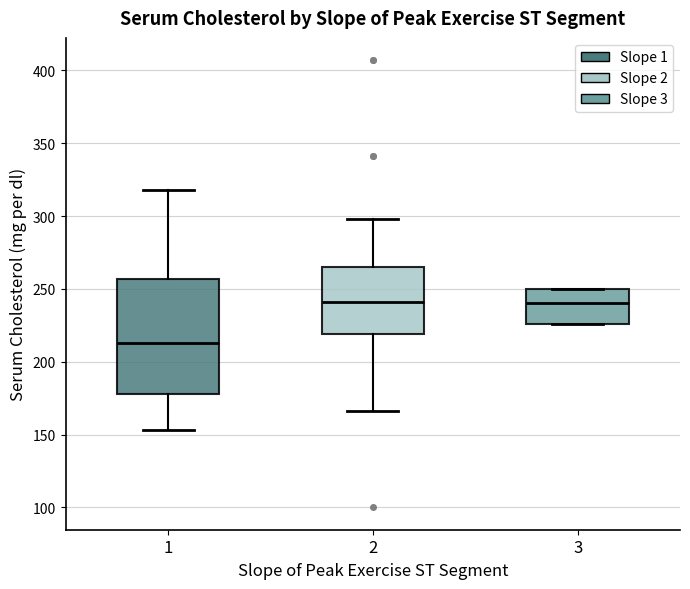

Where does the upper whisker of the box at x = 2 end on the y-axis? The values are not printed on the chart, so give them approximately, as read against the axis.

300